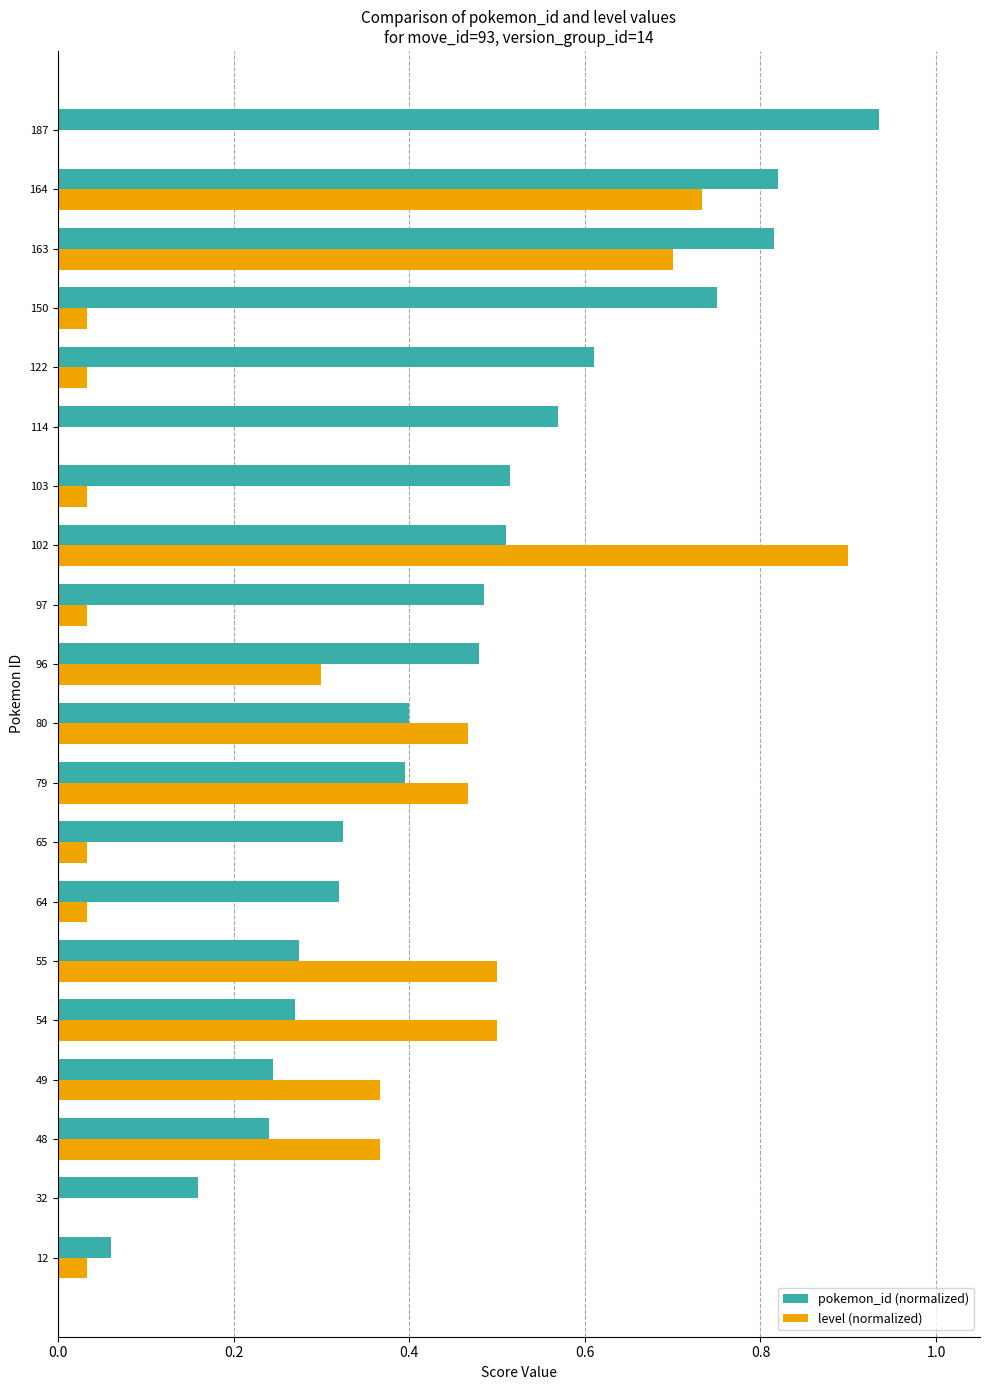

Between 32 and 114, which series saw the biggest shift?

pokemon_id (normalized)